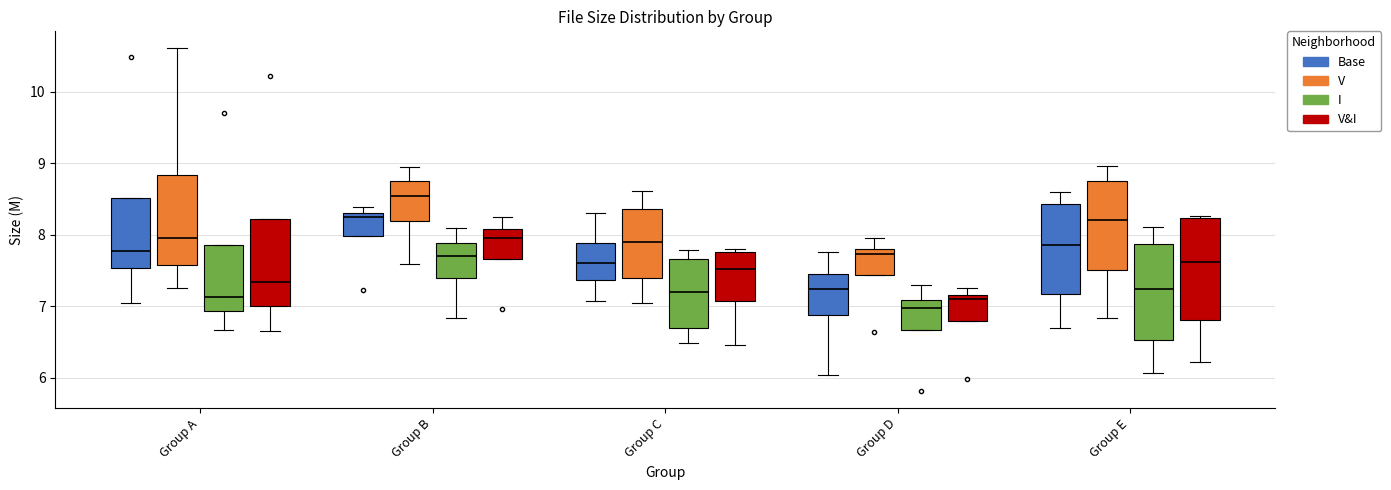

Reading left to right, read every box against the y-axis: the position of its median line, the range the box covers, and the ends of its whiskers. The values are not printed on the chart, so give them approximately, as read against the axis.

Group A (Base): median 7.8, box 7.5 to 8.5, whiskers 7.0 to 8.5
Group A (V): median 8.0, box 7.6 to 8.8, whiskers 7.3 to 10.6
Group A (I): median 7.1, box 6.9 to 7.9, whiskers 6.7 to 7.9
Group A (V&I): median 7.3, box 7.0 to 8.2, whiskers 6.7 to 8.2
Group B (Base): median 8.2, box 8.0 to 8.3, whiskers 8.0 to 8.4
Group B (V): median 8.5, box 8.2 to 8.8, whiskers 7.6 to 8.9
Group B (I): median 7.7, box 7.4 to 7.9, whiskers 6.8 to 8.1
Group B (V&I): median 8.0, box 7.7 to 8.1, whiskers 7.7 to 8.2
Group C (Base): median 7.6, box 7.4 to 7.9, whiskers 7.1 to 8.3
Group C (V): median 7.9, box 7.4 to 8.4, whiskers 7.0 to 8.6
Group C (I): median 7.2, box 6.7 to 7.7, whiskers 6.5 to 7.8
Group C (V&I): median 7.5, box 7.1 to 7.8, whiskers 6.5 to 7.8 (just above the box's upper edge)
Group D (Base): median 7.2, box 6.9 to 7.4, whiskers 6.0 to 7.8
Group D (V): median 7.7, box 7.4 to 7.8, whiskers 7.4 to 8.0
Group D (I): median 7.0, box 6.7 to 7.1, whiskers 6.7 to 7.3
Group D (V&I): median 7.1, box 6.8 to 7.2, whiskers 6.8 to 7.3
Group E (Base): median 7.9, box 7.2 to 8.4, whiskers 6.7 to 8.6
Group E (V): median 8.2, box 7.5 to 8.8, whiskers 6.8 to 9.0
Group E (I): median 7.2, box 6.5 to 7.9, whiskers 6.1 to 8.1
Group E (V&I): median 7.6, box 6.8 to 8.2, whiskers 6.2 to 8.3